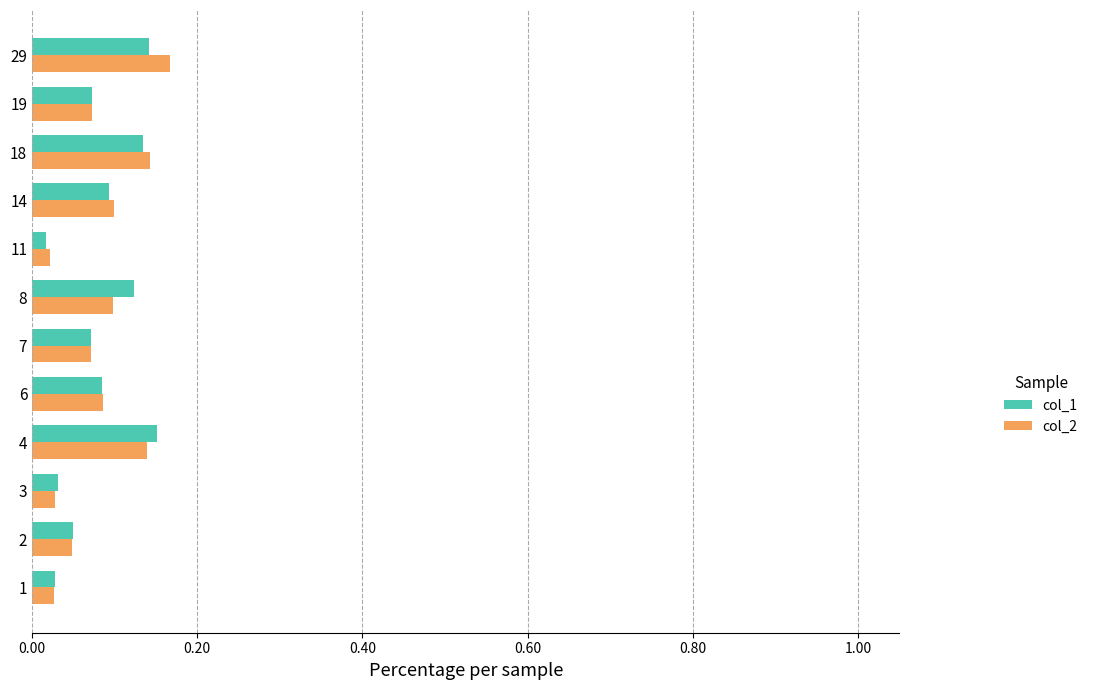

Which category has the highest value in the col_2 series?

29